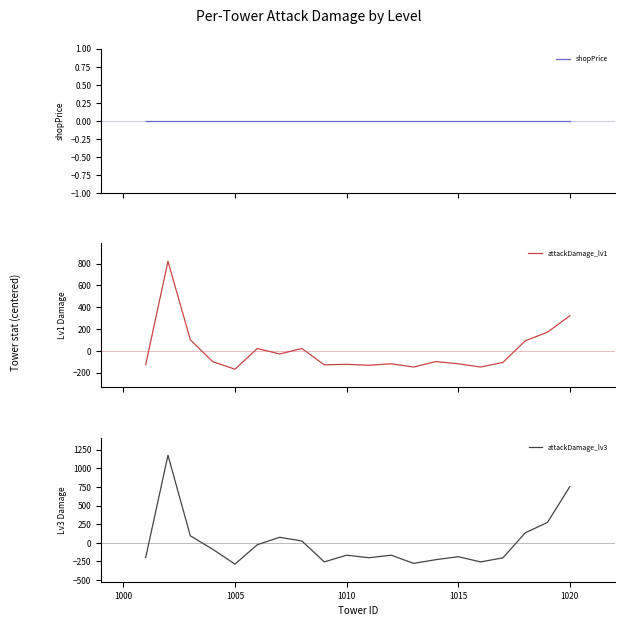

The attackDamage_lv3 series shows -474.7 at 1005. True or false?

False